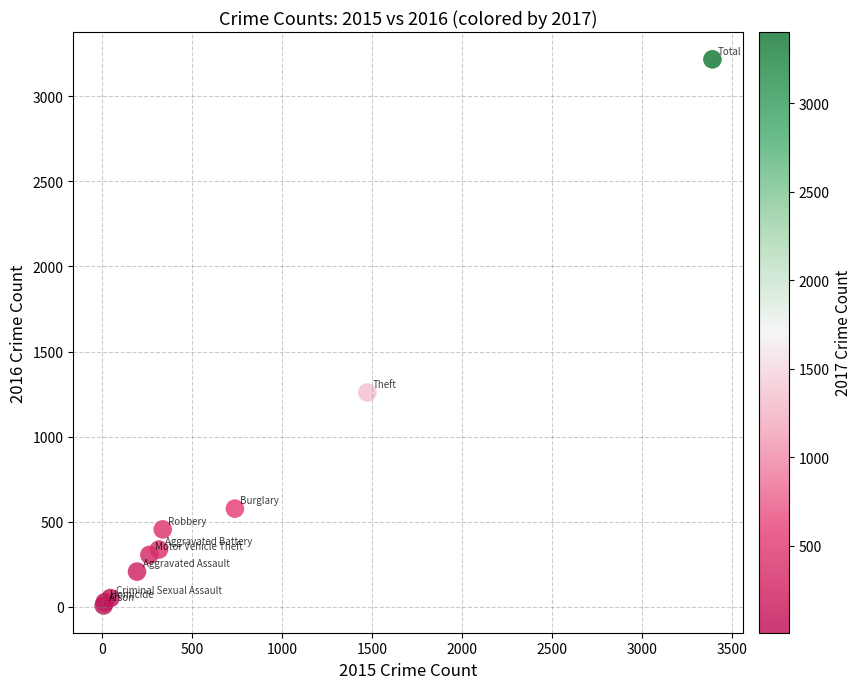

What Y value in the scatter plot is closest to 1612?

1259